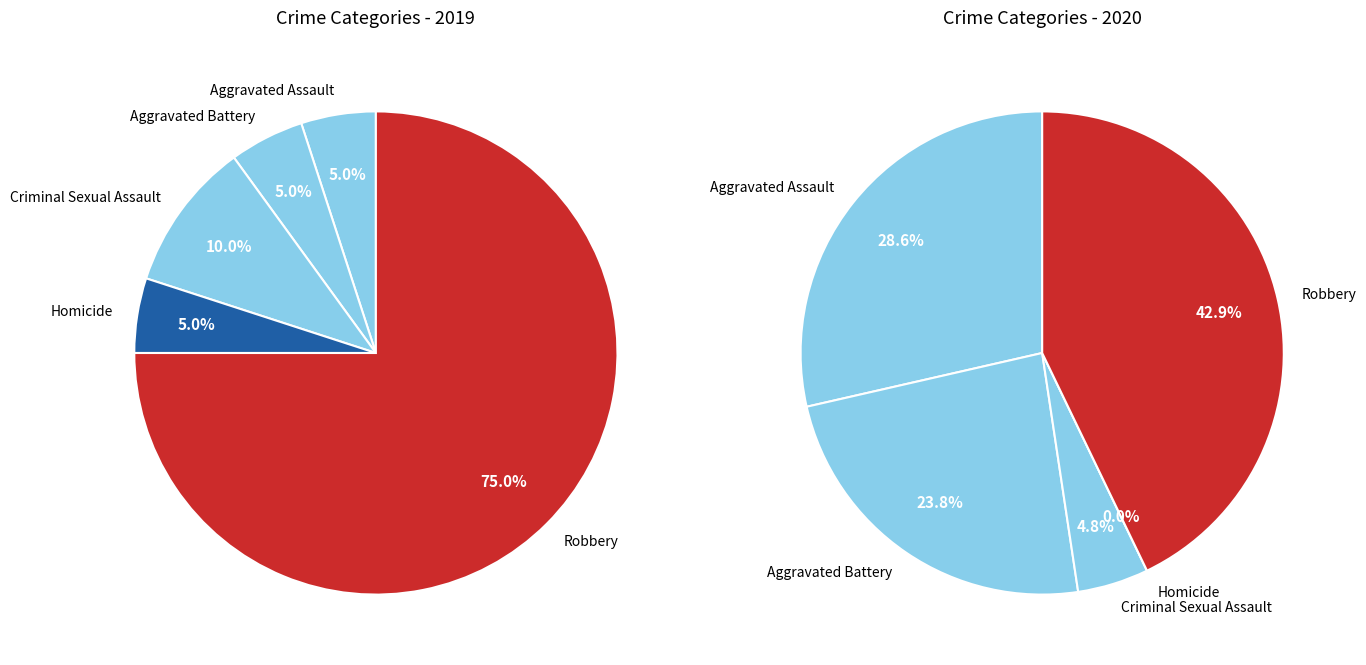

What is the total percentage of Robbery and Aggravated Battery?

80.0%